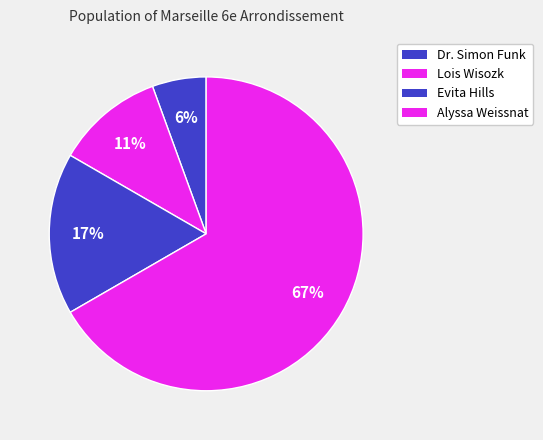

Is there any slice that represents more than half of the pie?

Yes